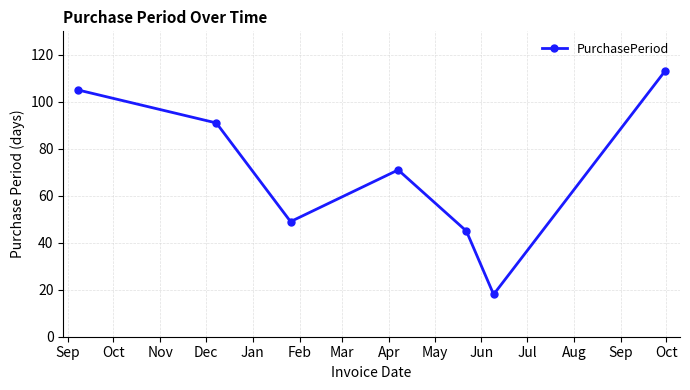

Reading left to right, extract all data points from this chart.

105	91	49	71	45	18	113